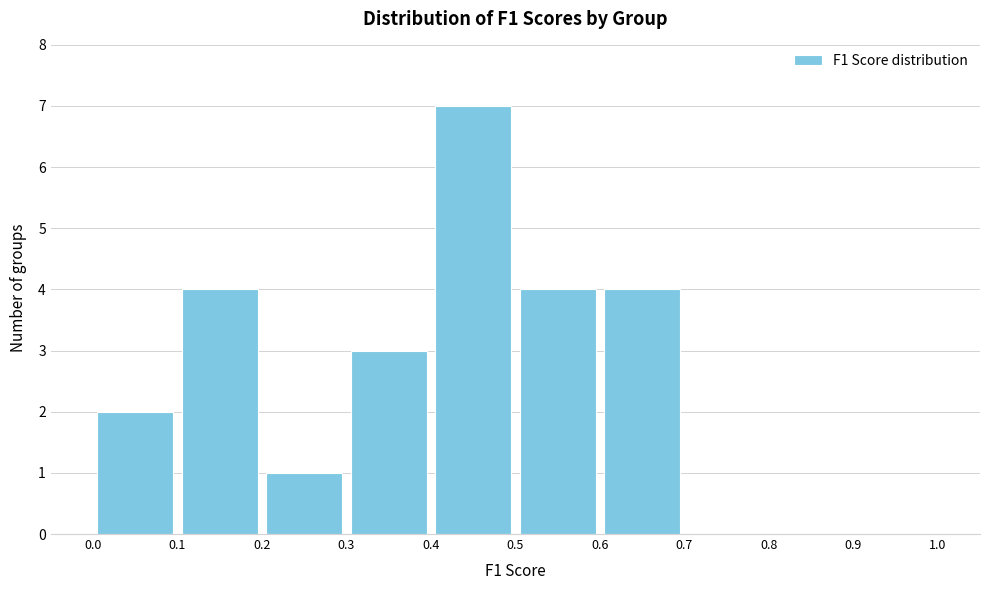

Reading left to right, transcribe this chart: for each bar, give the range it covers on the x-axis and its height. The values are not printed on the chart, so give them approximately, as read against the axis.

0.0 to 0.1: 2
0.1 to 0.2: 4
0.2 to 0.3: 1
0.3 to 0.4: 3
0.4 to 0.5: 7
0.5 to 0.6: 4
0.6 to 0.7: 4
0.7 to 0.8: 0
0.8 to 0.9: 0
0.9 to 1.0: 0